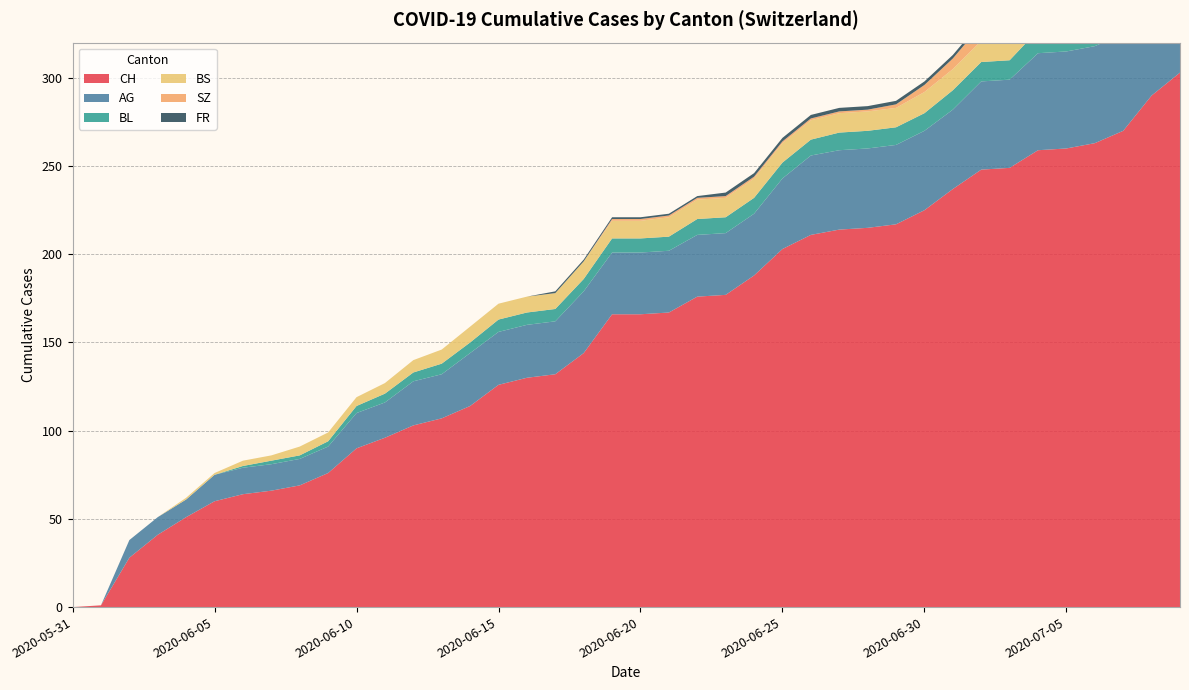

Reading left to right, list all the values displayed in this chart.

CH: 0	1	28	41	51	60	64	66	69	76	90	96	103	107	114	126	130	132	144	166	166	167	176	177	188	203	211	214	215	217	225	237	248	249	259	260	263	270	290	303
AG: 0	0	10	10	10	15	15	15	15	15	20	20	25	25	30	30	30	30	35	35	35	35	35	35	35	40	45	45	45	45	45	45	50	50	55	55	55	55	60	70
BL: 0	0	0	0	0	0	1	2	2	3	4	5	5	6	6	7	7	7	7	8	8	8	9	9	9	9	9	10	10	10	10	11	11	11	13	14	16	18	19	20
BS: 0	0	0	0	1	1	3	3	5	5	5	6	7	8	9	9	9	9	10	10	10	11	11	11	11	11	11	11	11	11	12	12	12	12	12	12	12	12	12	12
SZ: 0	0	0	0	0	0	0	0	0	0	0	0	0	0	0	0	0	0	0	1	1	1	1	1	1	1	1	1	1	2	4	6	9	9	9	9	9	9	17	17
FR: 0	0	0	0	0	0	0	0	0	0	0	0	0	0	0	0	0	1	1	1	1	1	1	2	2	2	2	2	2	2	2	2	2	2	2	2	2	2	2	2